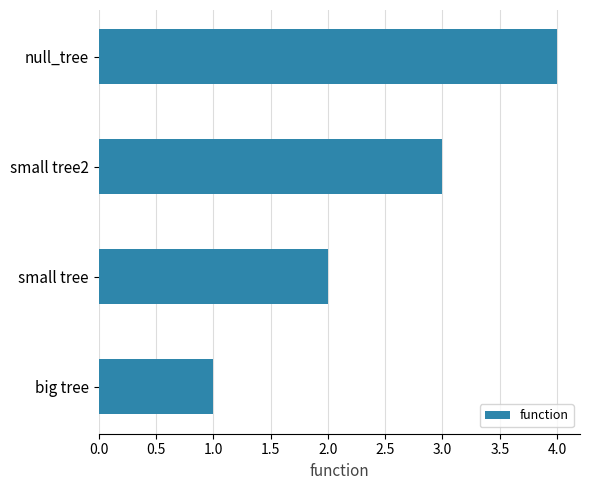

Rank the categories by value from highest to lowest.

null_tree, small tree2, small tree, big tree